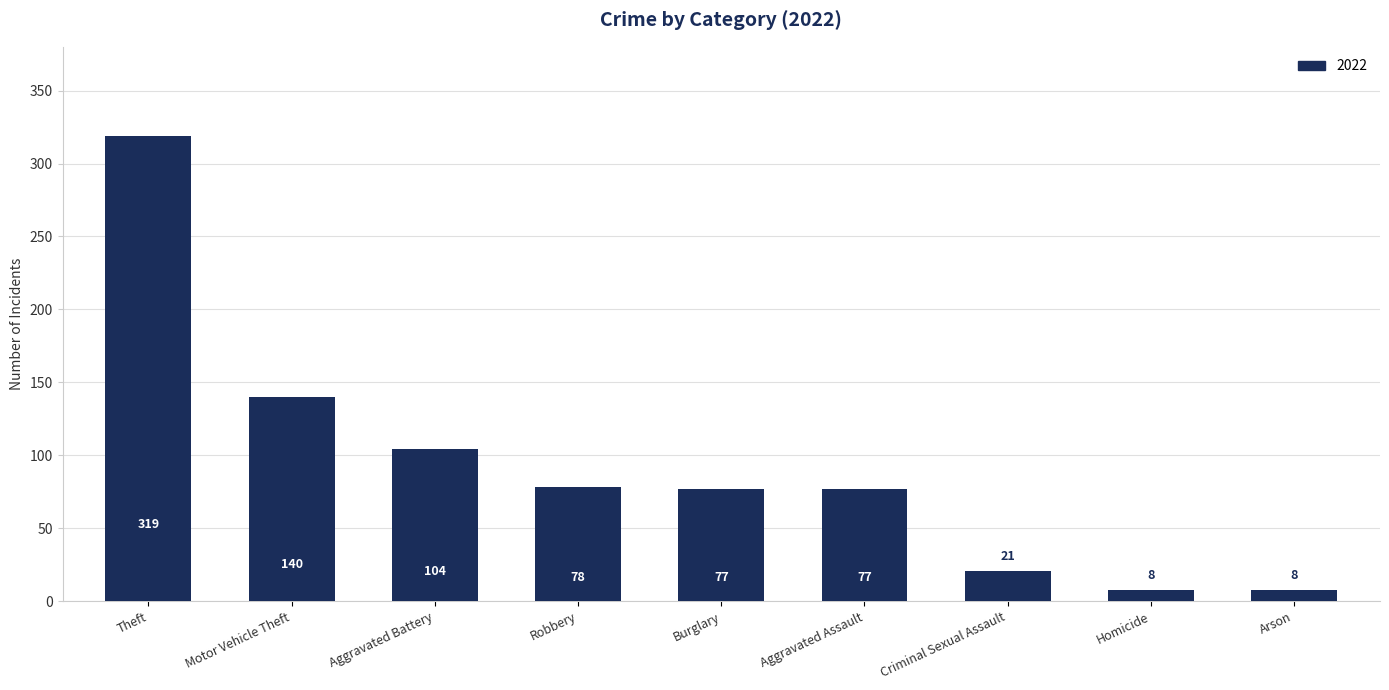

Is it true that the value at Aggravated Assault is 77?

True